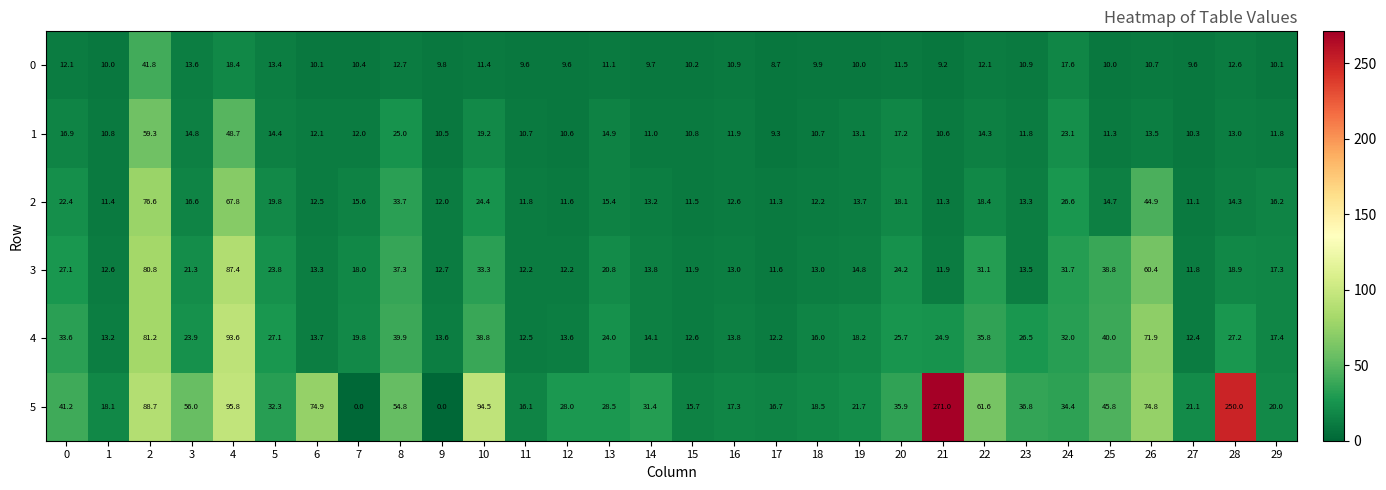

What is the highest value of the 0 series?

41.8